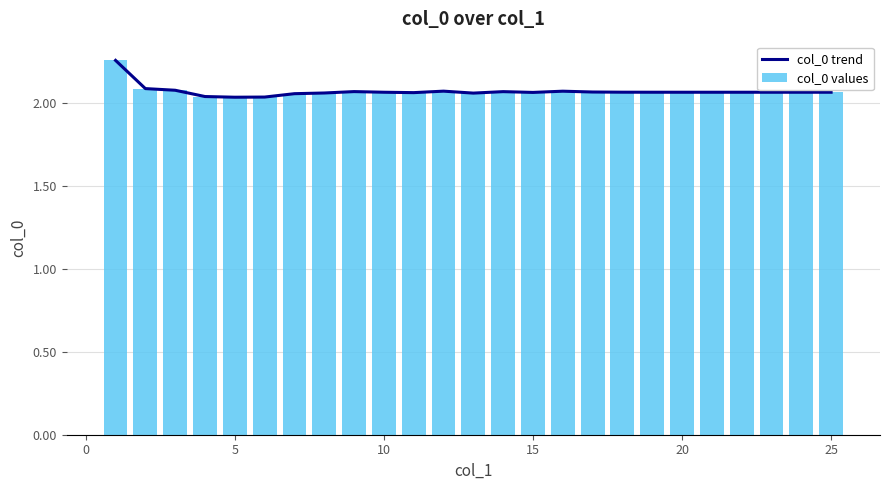

Is it true that col_0 values equals 0.6 at 20?

False